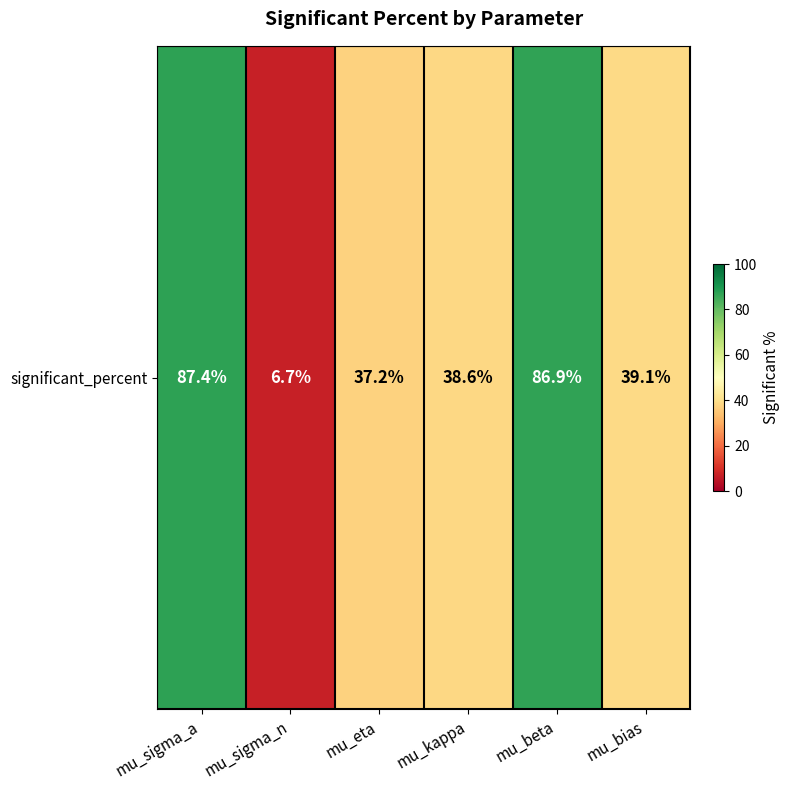

Where does the data first go above 39?

mu_sigma_a